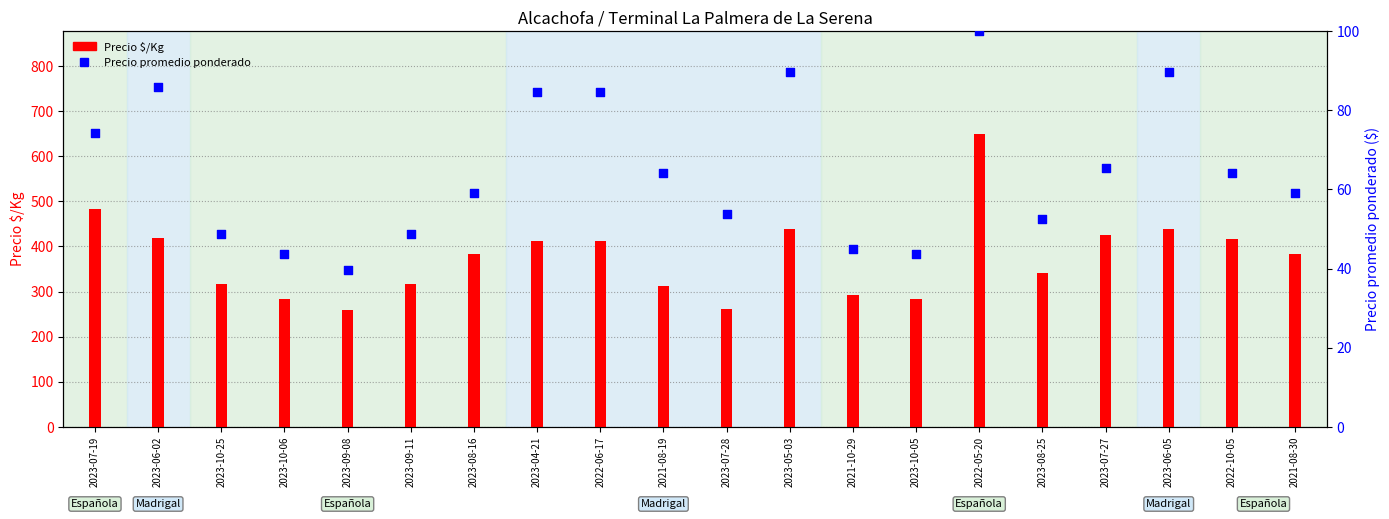

Which series has the largest total across all categories?

Precio $/Kg